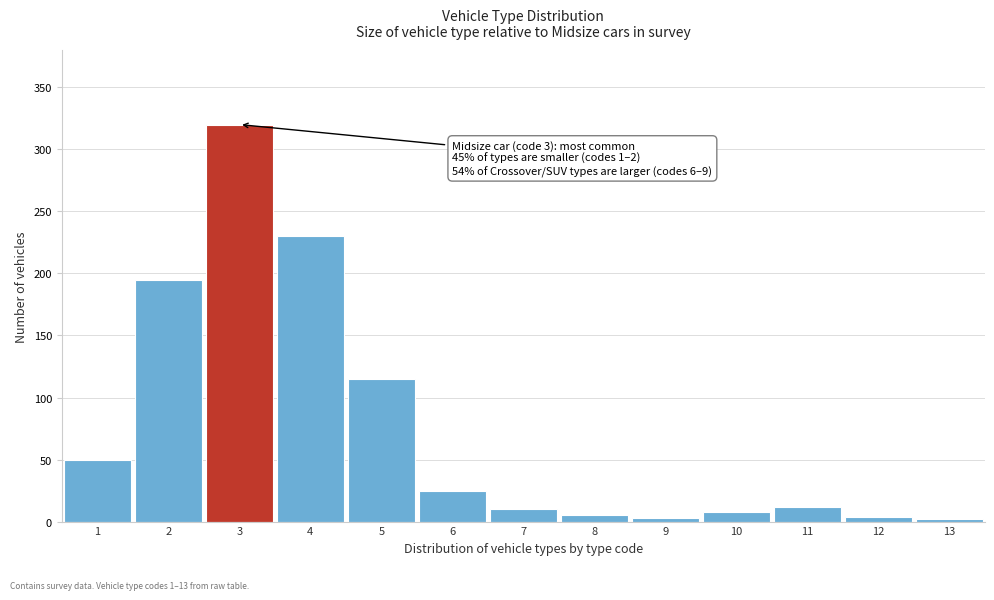

What is the difference between the maximum and minimum values?

318